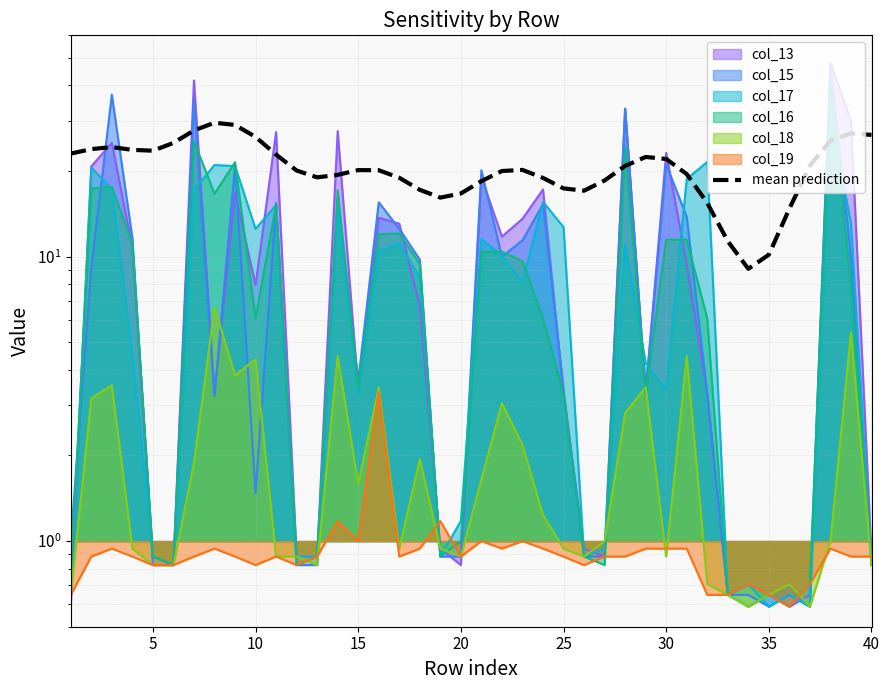

How many lines are shown in the chart?

1